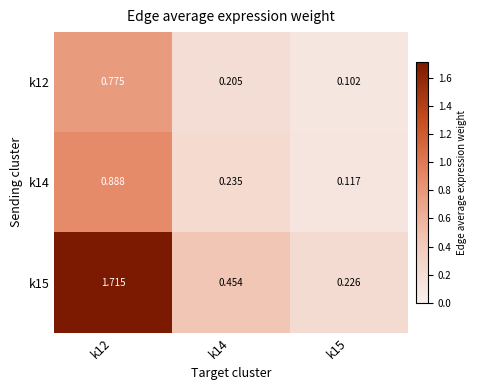

Rank the series by their maximum value, from highest to lowest.

k15, k14, k12